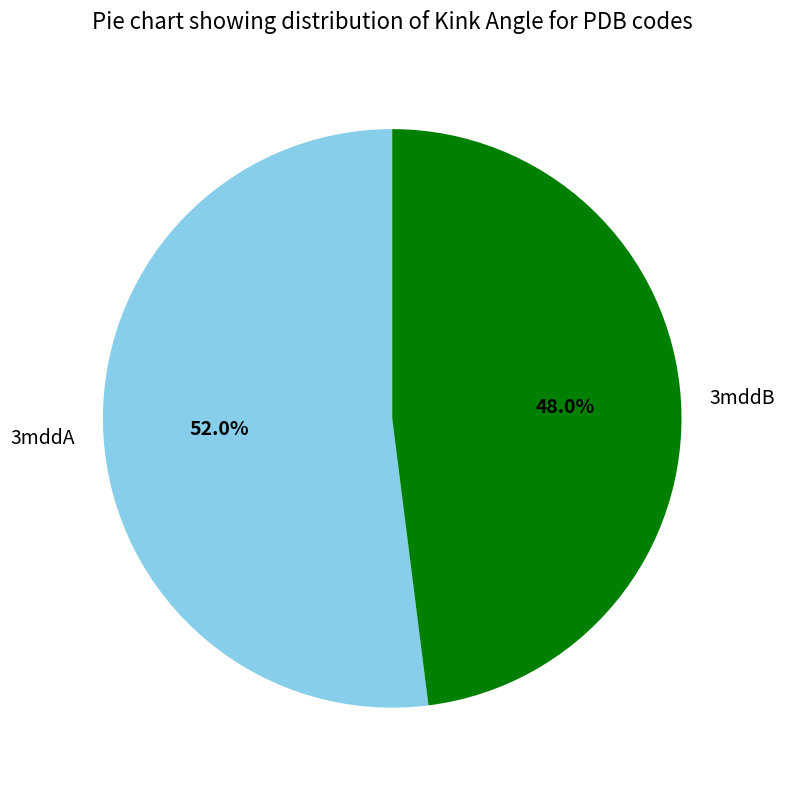

To the nearest percent, what percentage of the pie is 3mddB?

48%